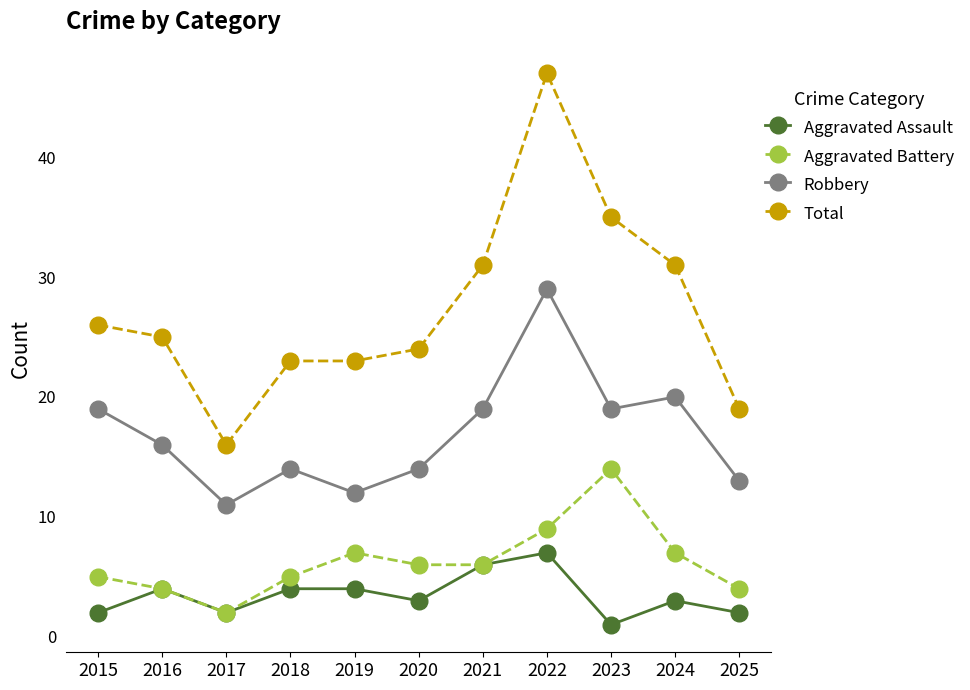

Which series changed the most between 2023 and 2024?

Aggravated Battery